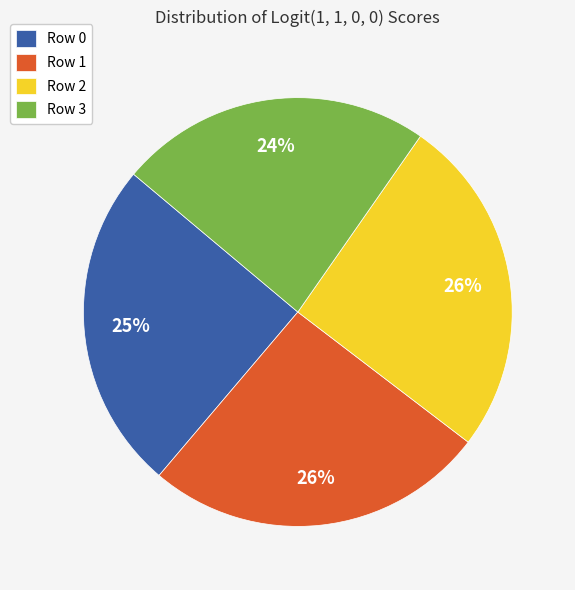

How many segments does this pie chart have?

4